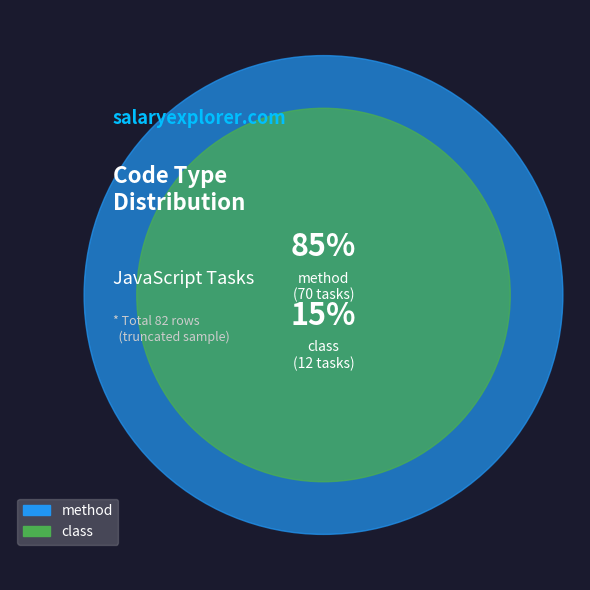

To the nearest percent, what percentage of the pie is class?

15%